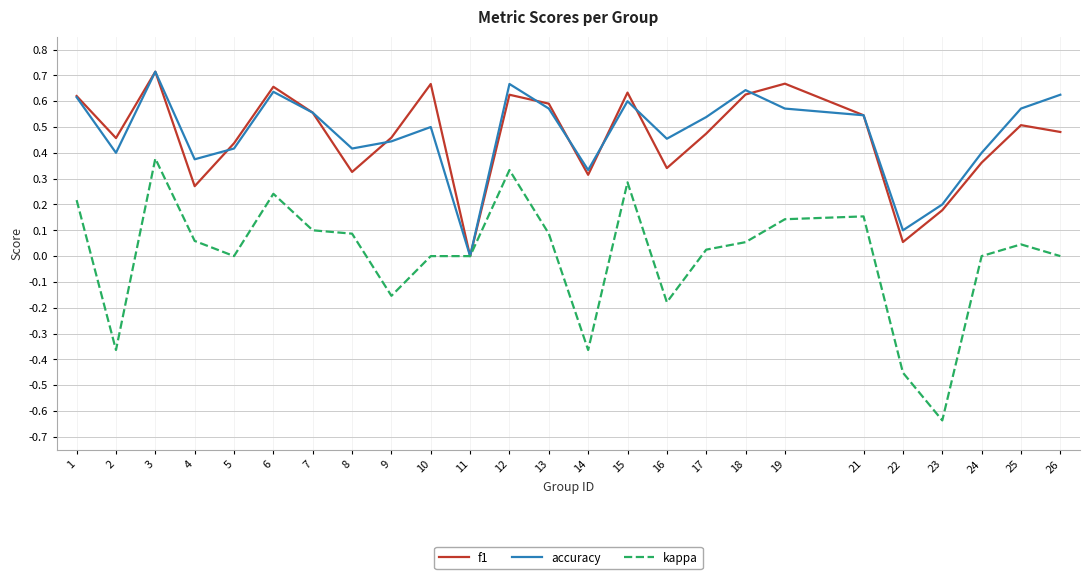

Which series has the largest range (max minus min)?

kappa